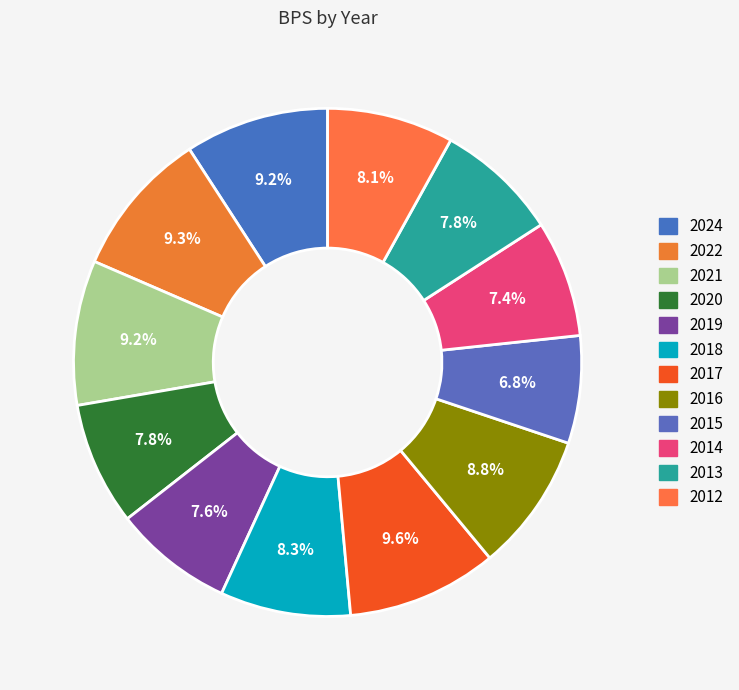

What is the change in value from 2019 to 2017?

+4.2